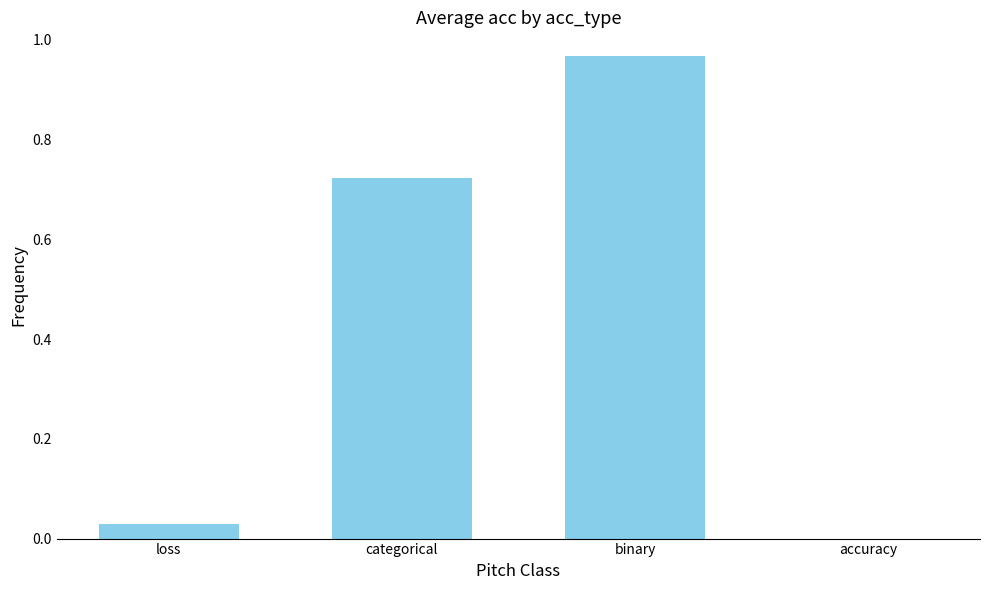

Count the number of data series in this chart.

1